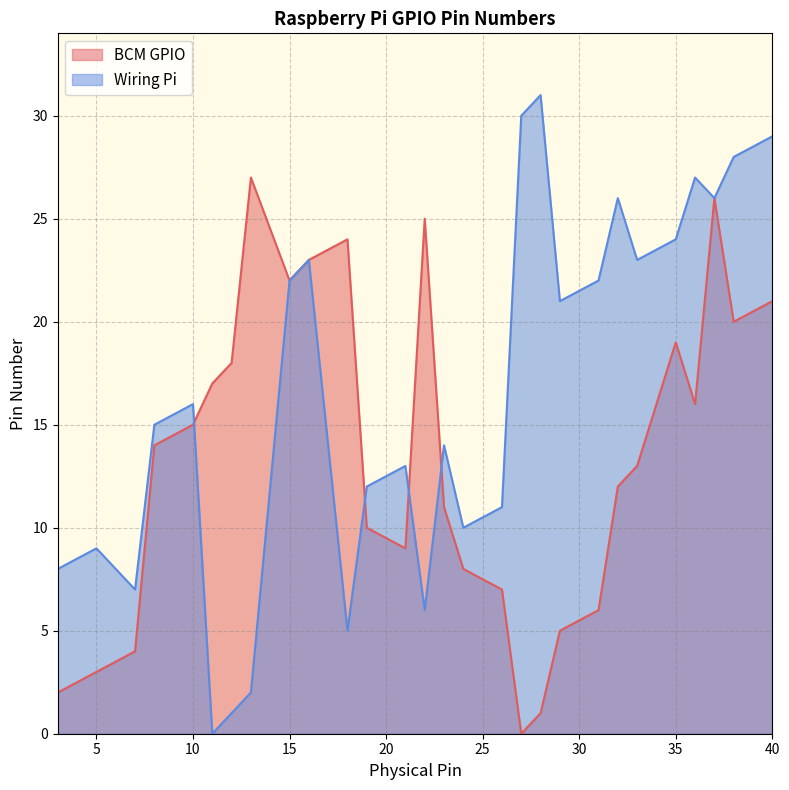

At which label does Wiring Pi first exceed 16?

15